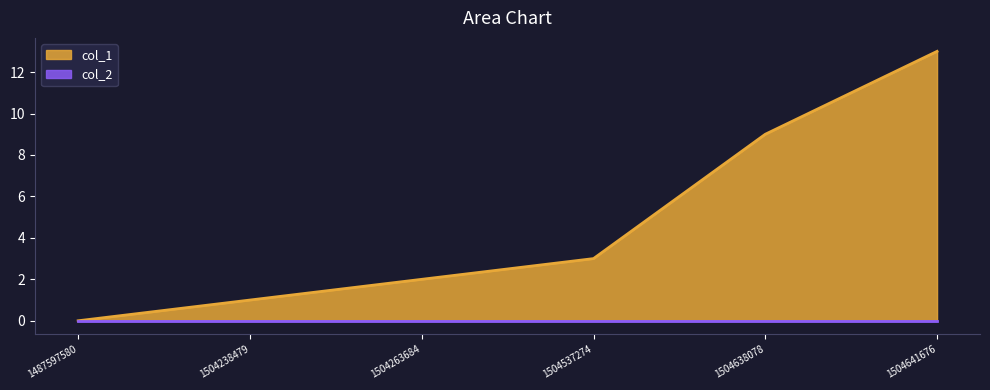

Is it true that the value at 1504641676 is 13?

True